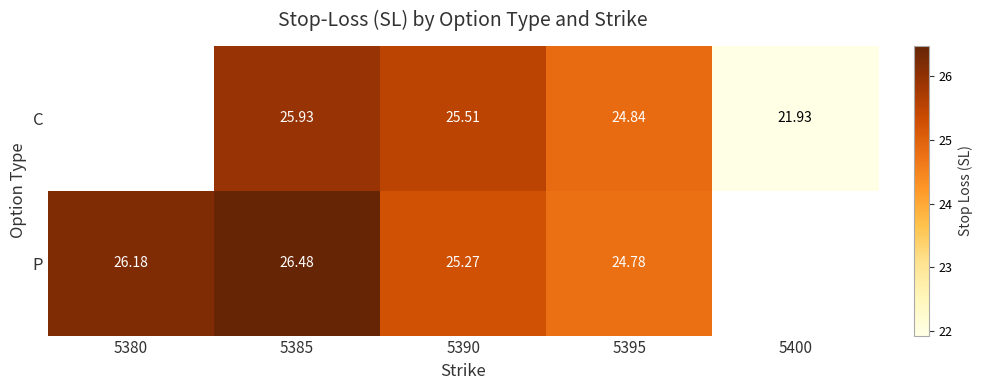

Is the value of C at 5395 greater than the value of P at 5380?

No